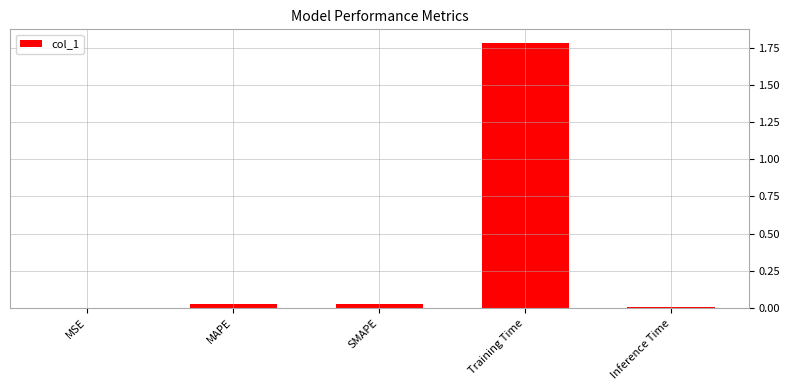

The chart shows a value of 0.0 at Inference Time. True or false?

True